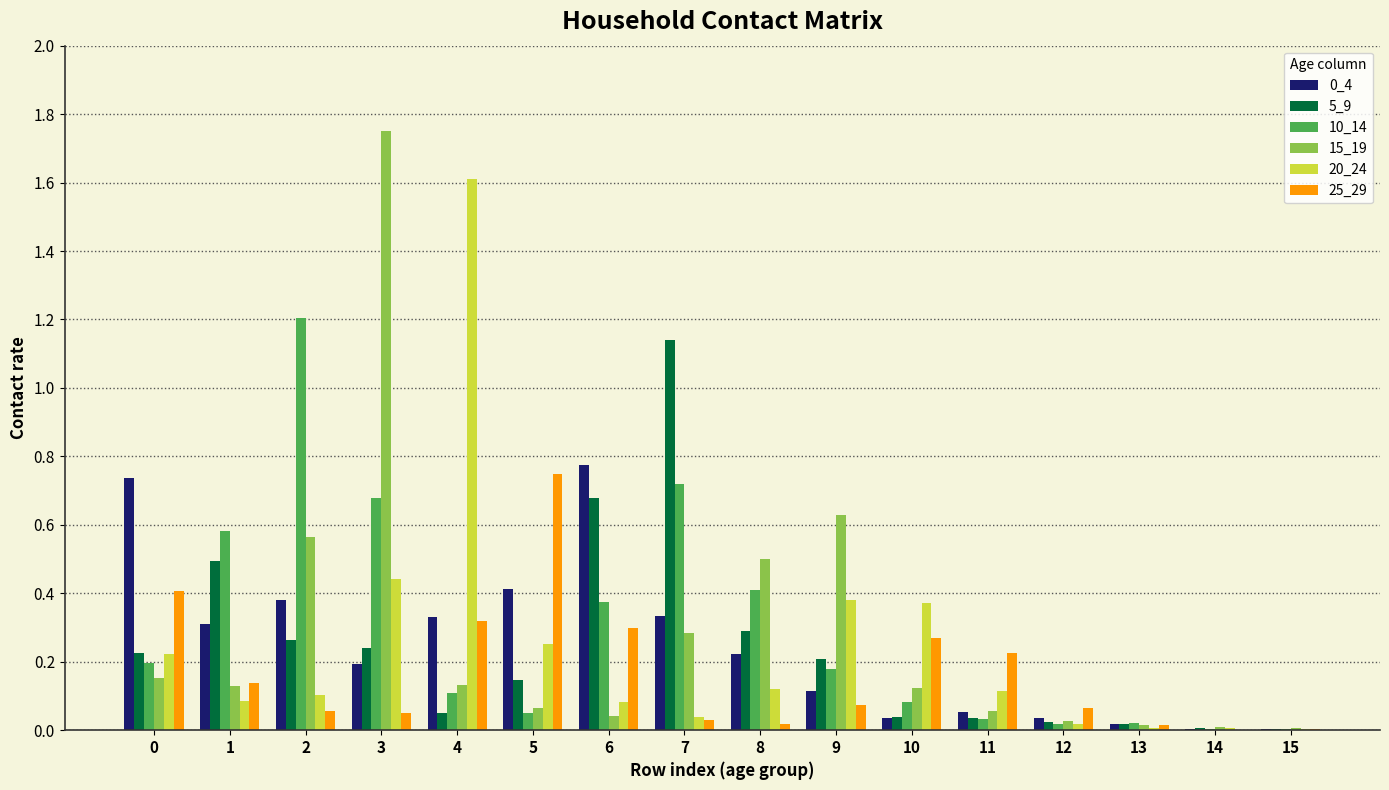

How many groups of bars are there?

16